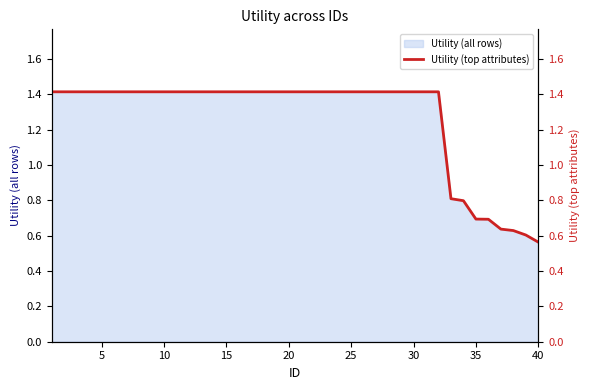

Where is Utility (all rows) nearest to the value 0?

40